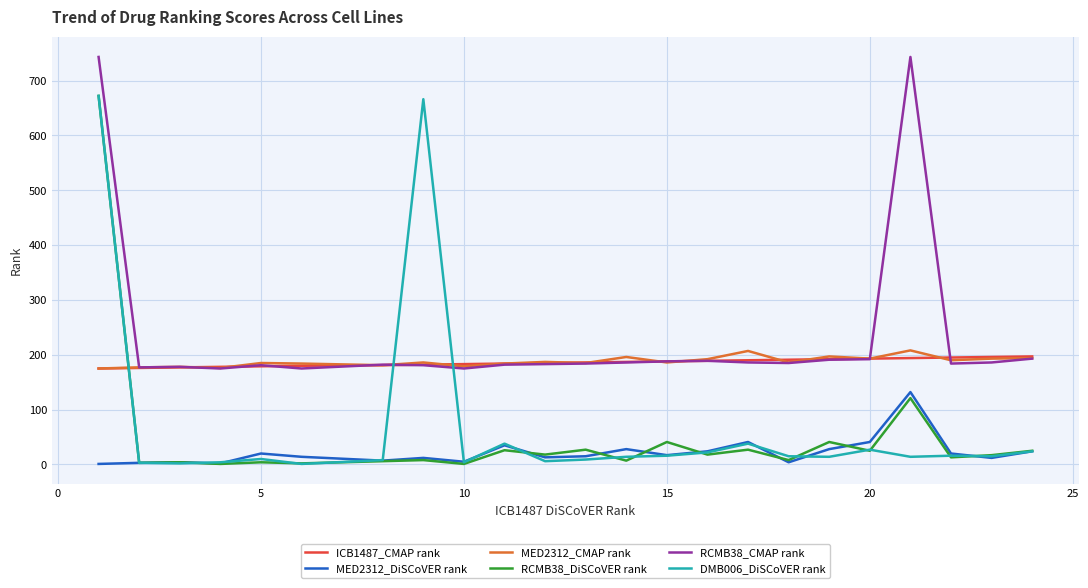

Does the chart have visible grid lines?

Yes